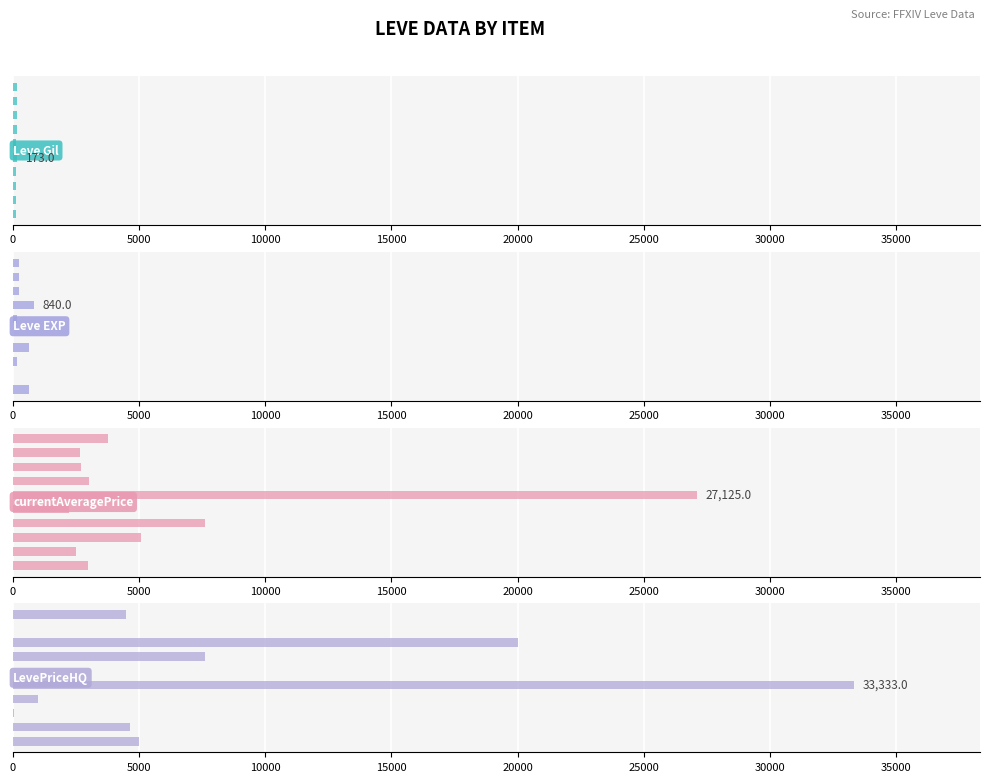

At how many categories does at least one series exceed 16455?

3